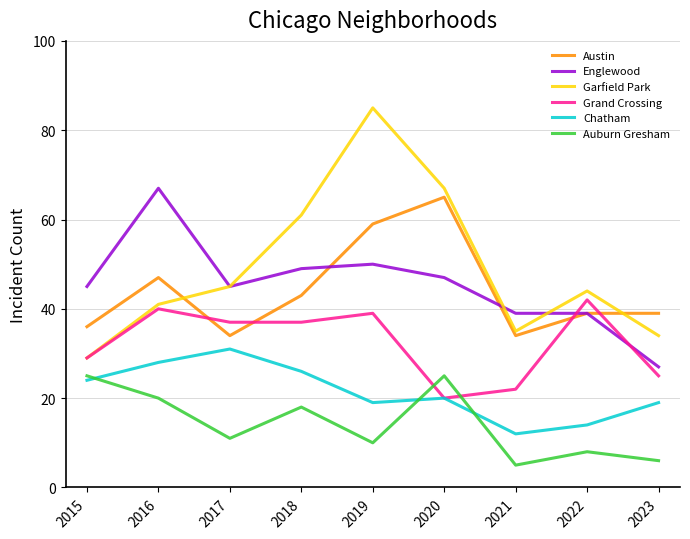

Read the Chatham value at 2019.

19